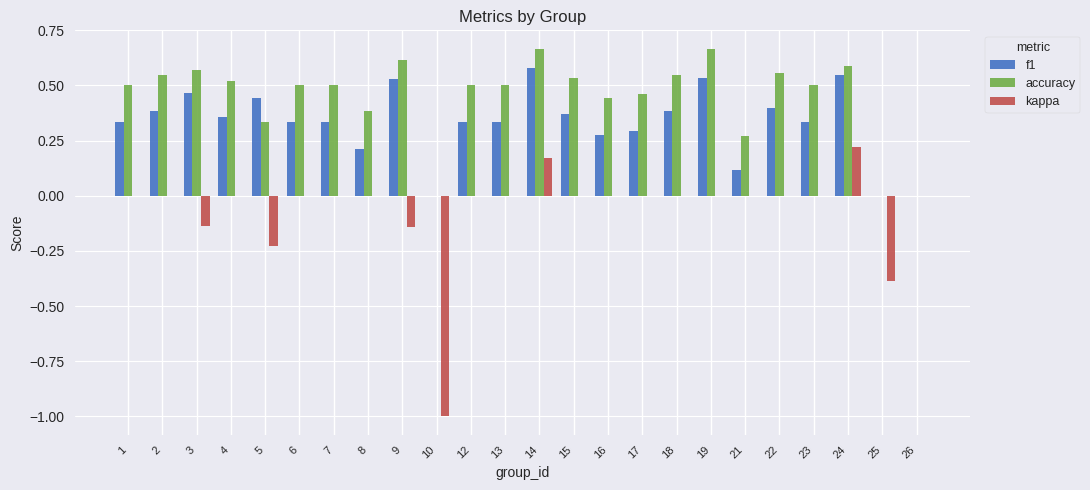

Between 7 and 15, which series saw the biggest shift?

f1